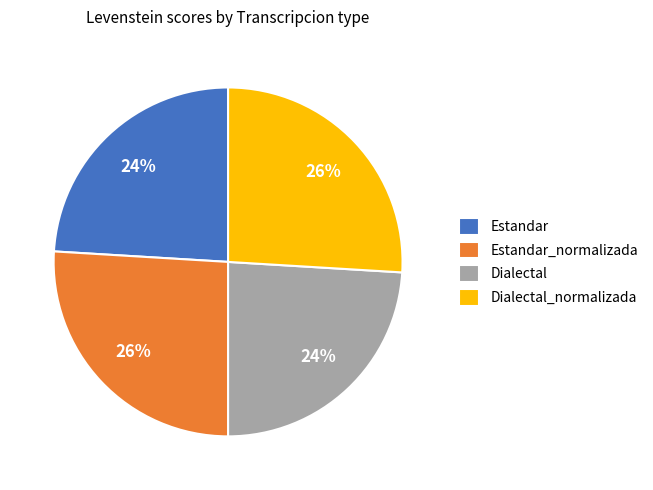

To the nearest percent, what portion does Estandar represent?

24%